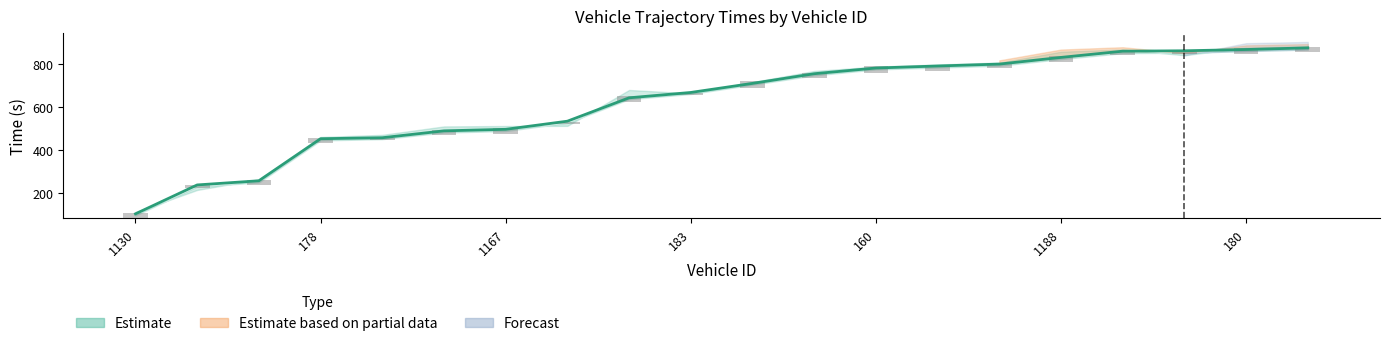

How many bars are there in each group?

2